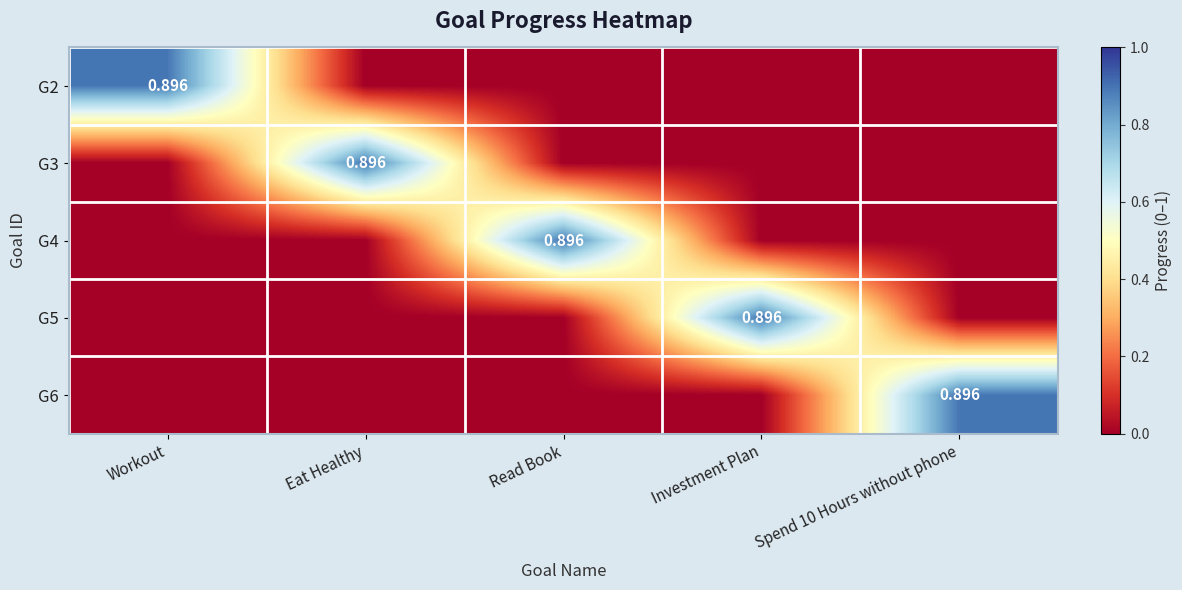

What is the sum of all G2 values?

0.9